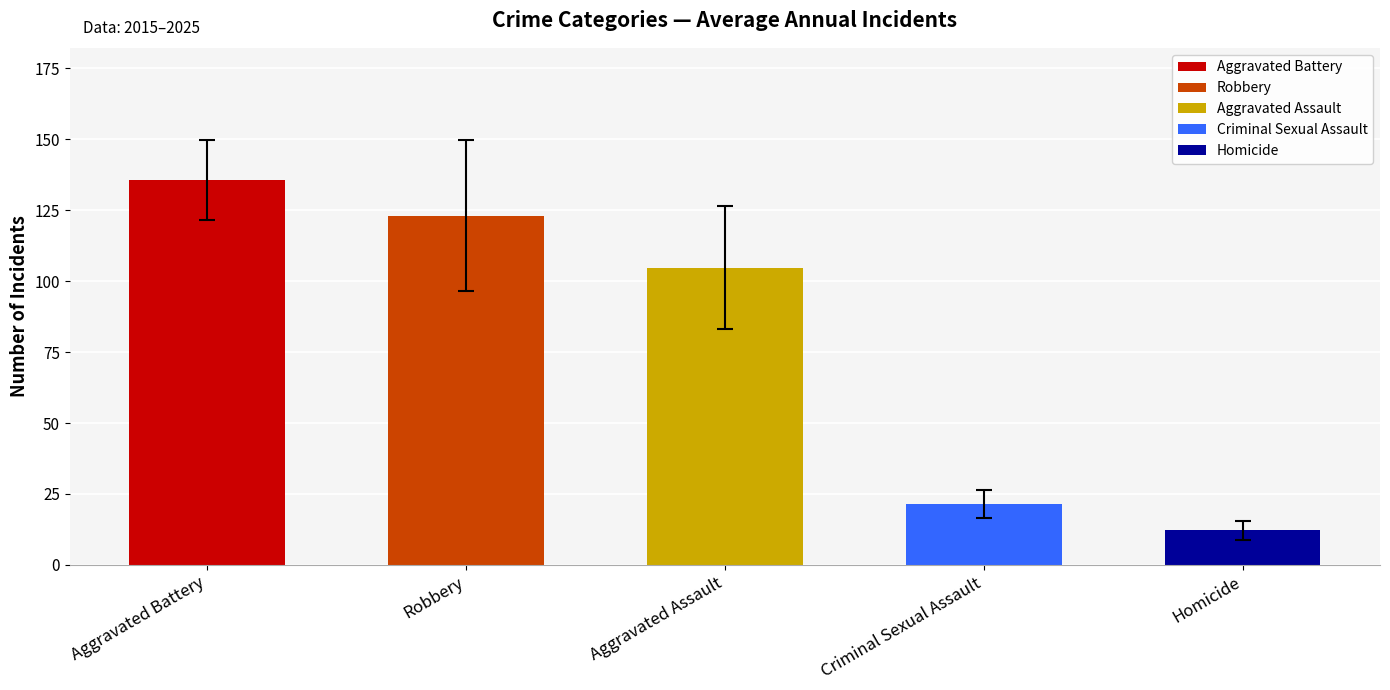

How many distinct data groups are displayed?

5